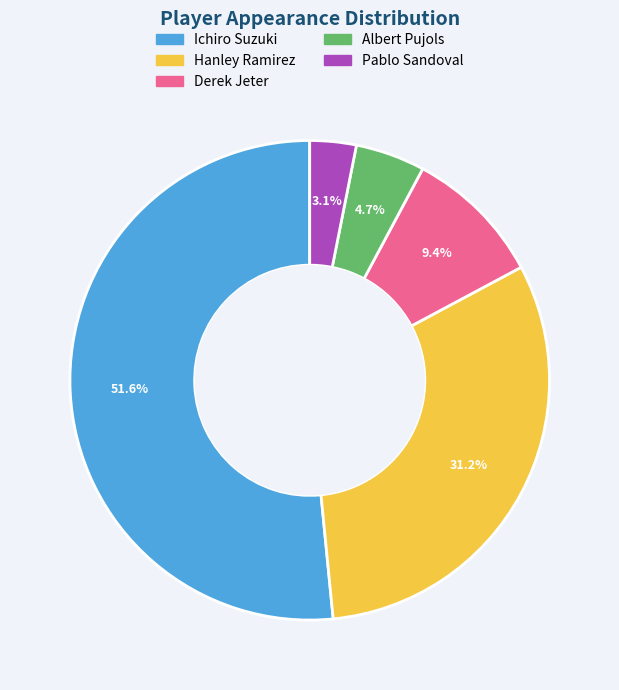

Does Hanley Ramirez represent more than half of the total?

No